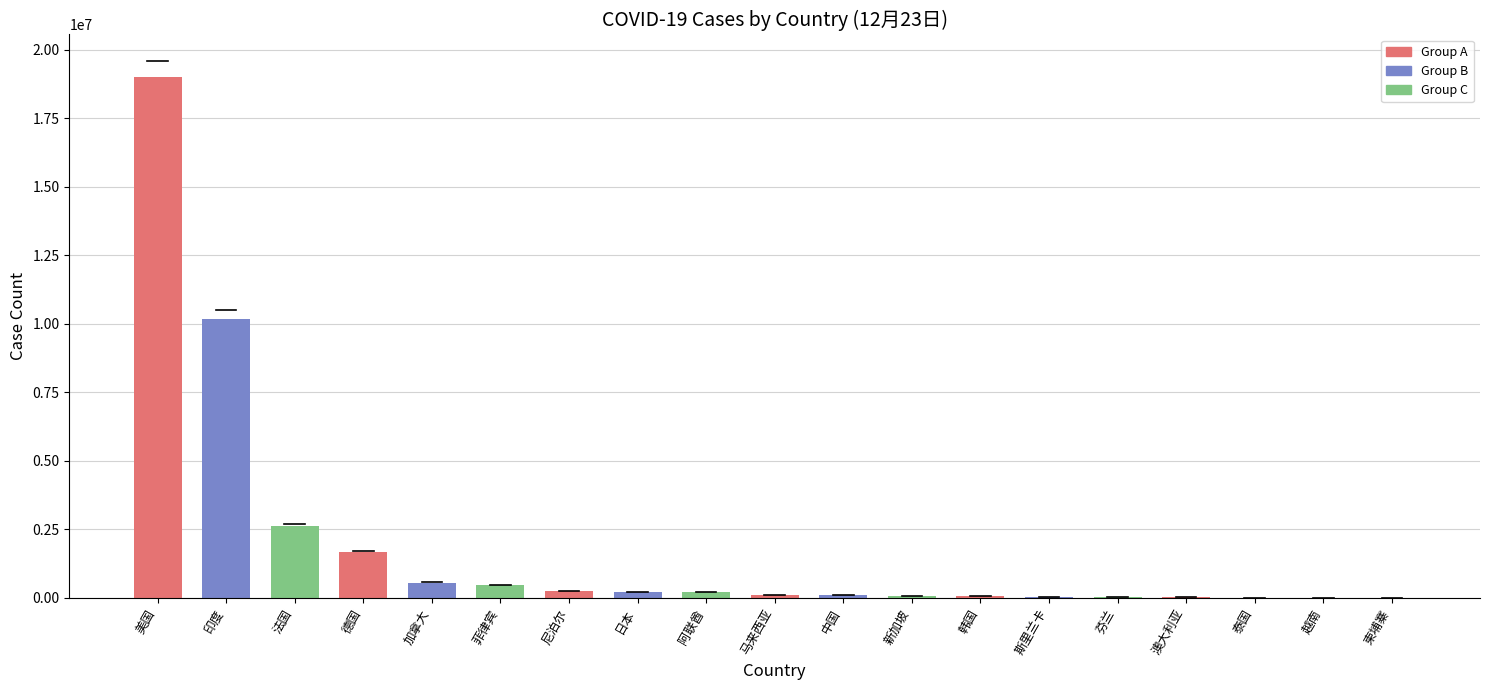

At which label does deathcase reach its minimum?

泰国